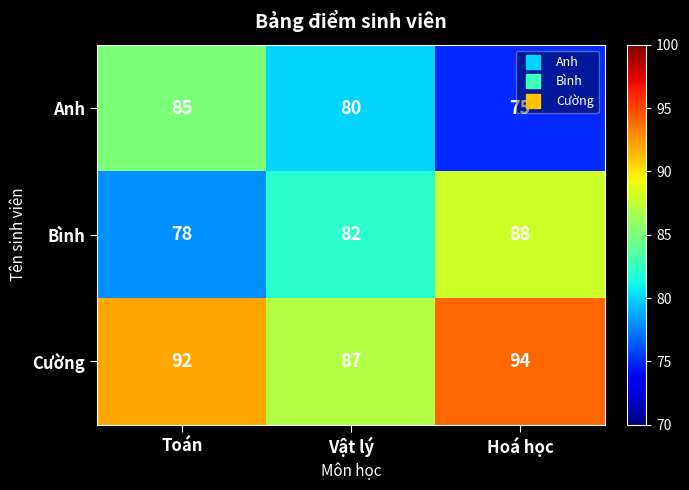

What is the average value of the Bình series?

83